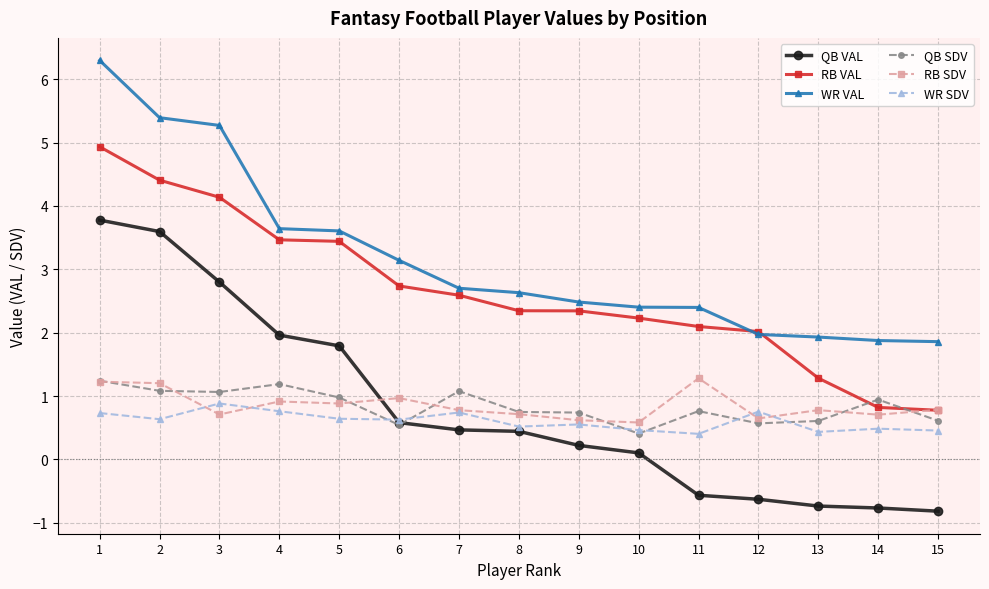

Count the number of categories in the chart.

15